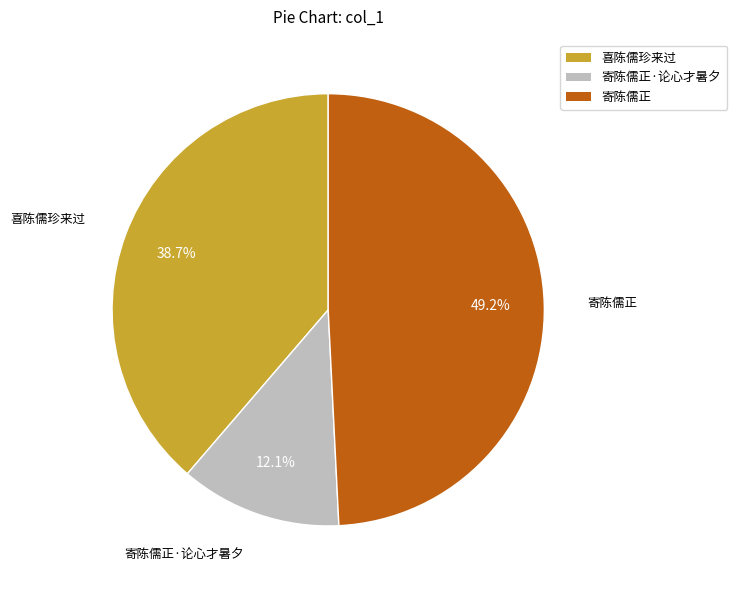

What is the ratio of the value at 喜陈儒珍来过 to the value at 寄陈儒正·论心才暑夕?

3.2